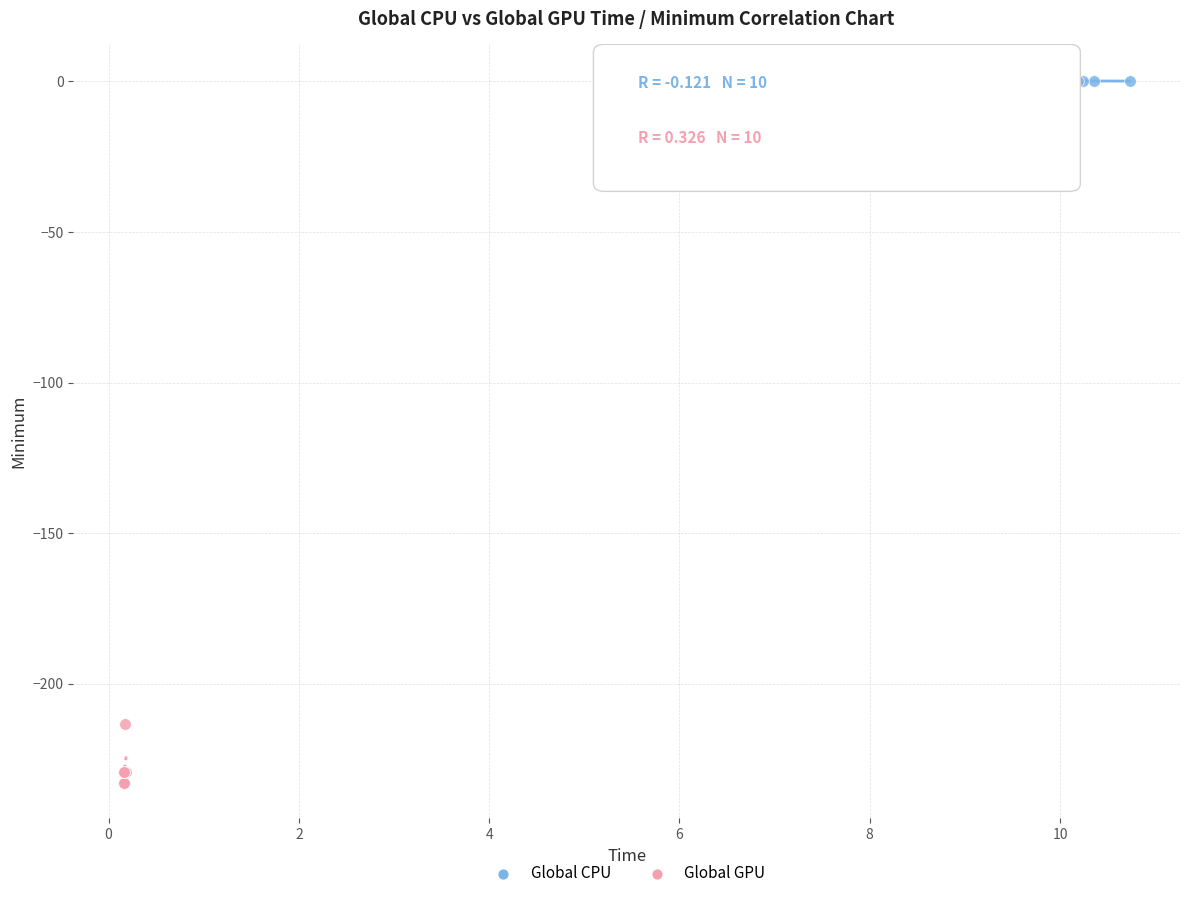

Which series reaches the minimum Y coordinate?

Global GPU